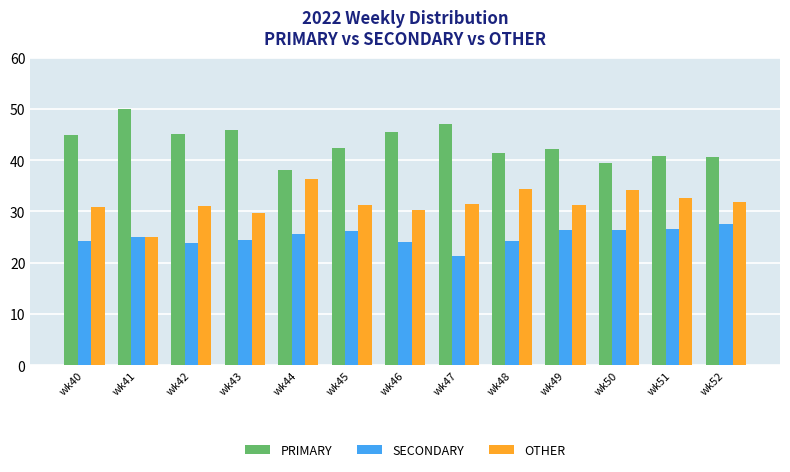

What is the difference between the maximum and minimum values in the PRIMARY series?

12.0